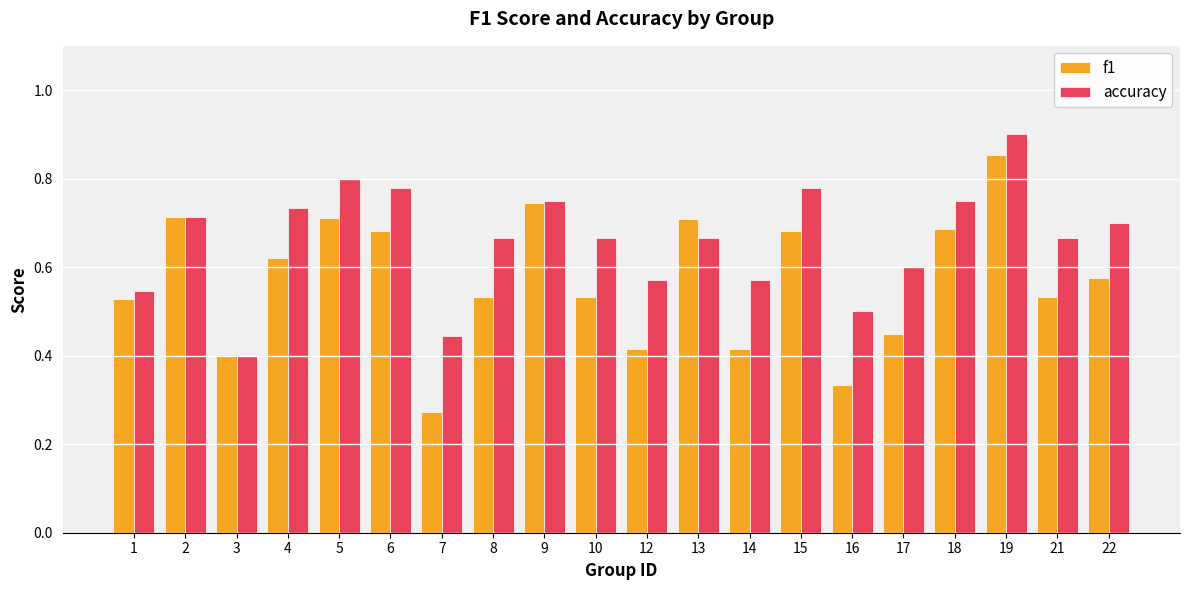

What is the sum of the accuracy values at 4 and 17?

1.3